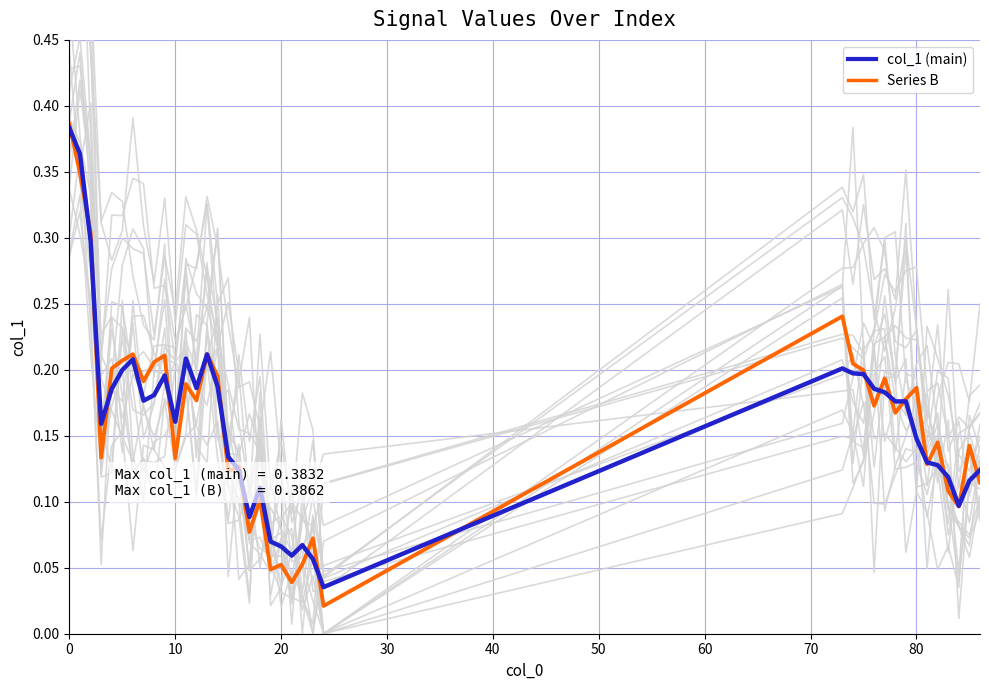

What is the value of the col_1 (main) point at the 29th from the left?

0.2